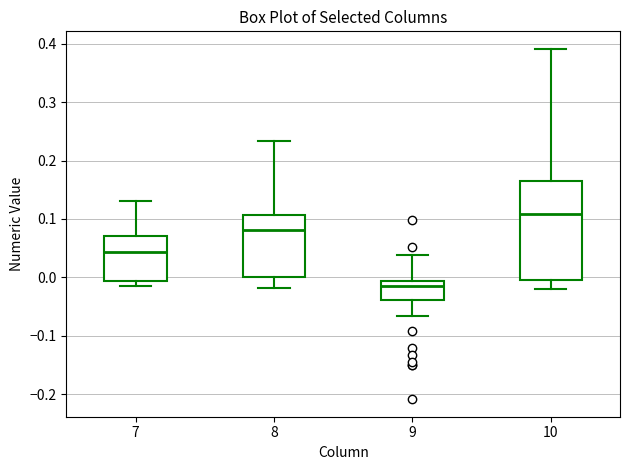

Which box has the highest median line?

10